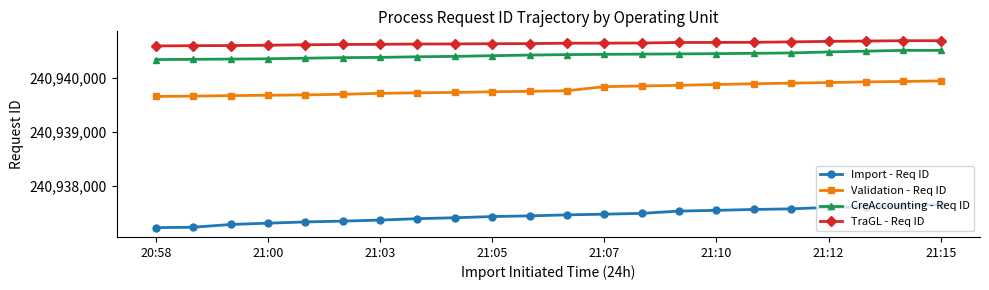

What is the maximum value for Import - Req ID?

240937658